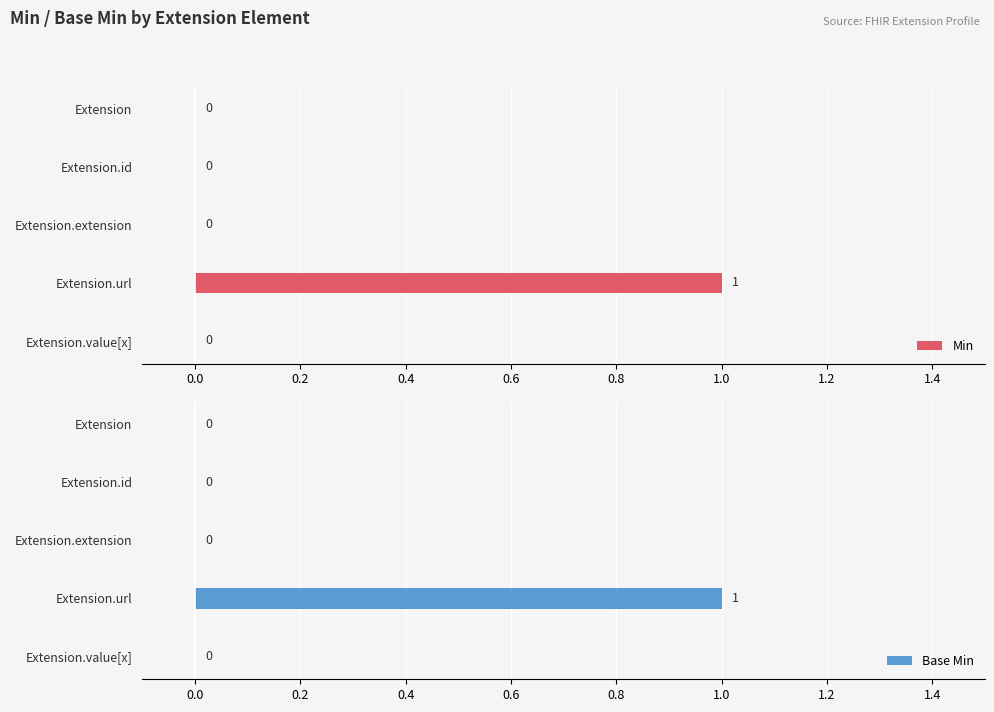

Is it true that Min equals 0 at Extension.value[x]?

True